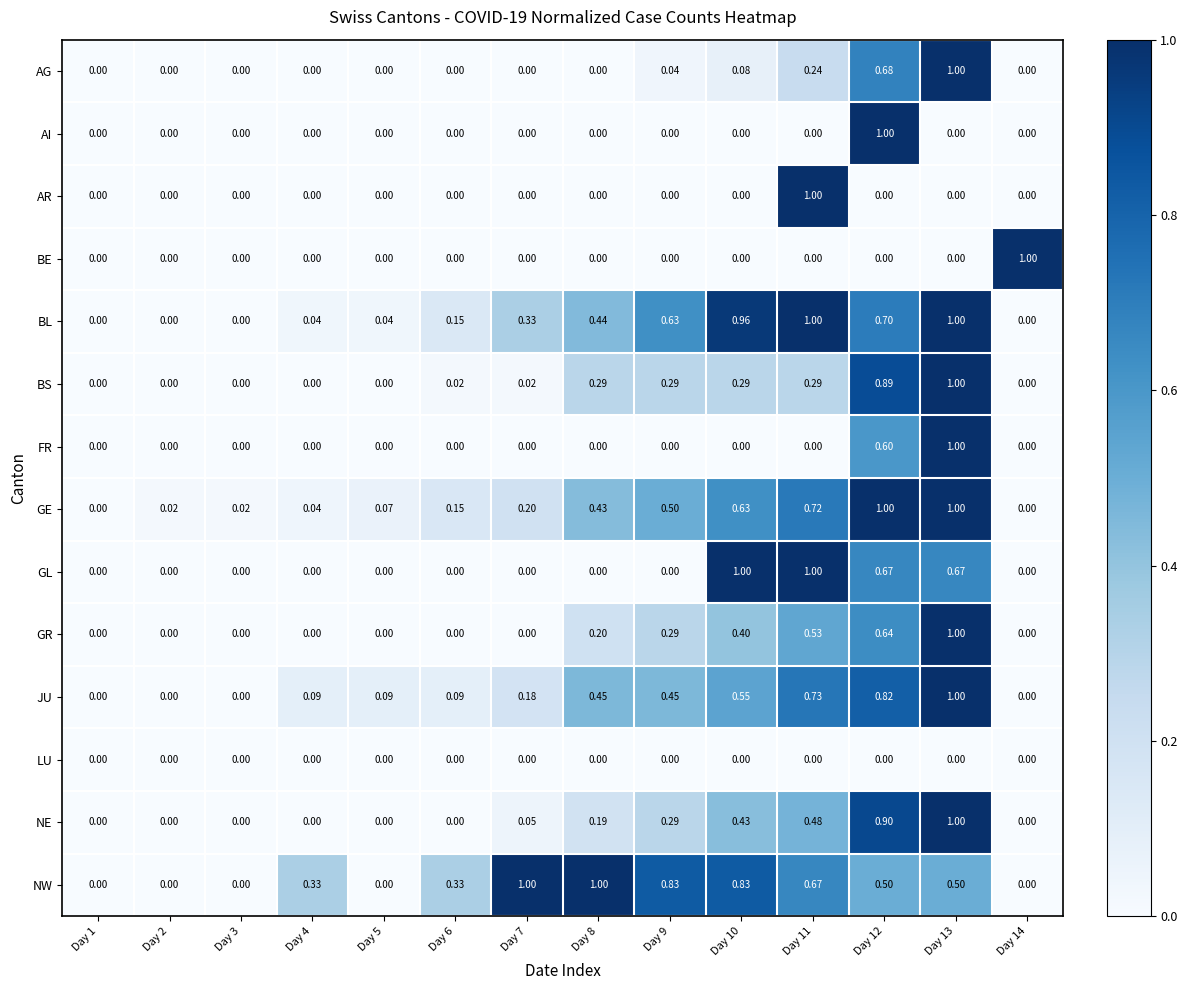

Between Day 4 and Day 7, which series saw the biggest shift?

NW